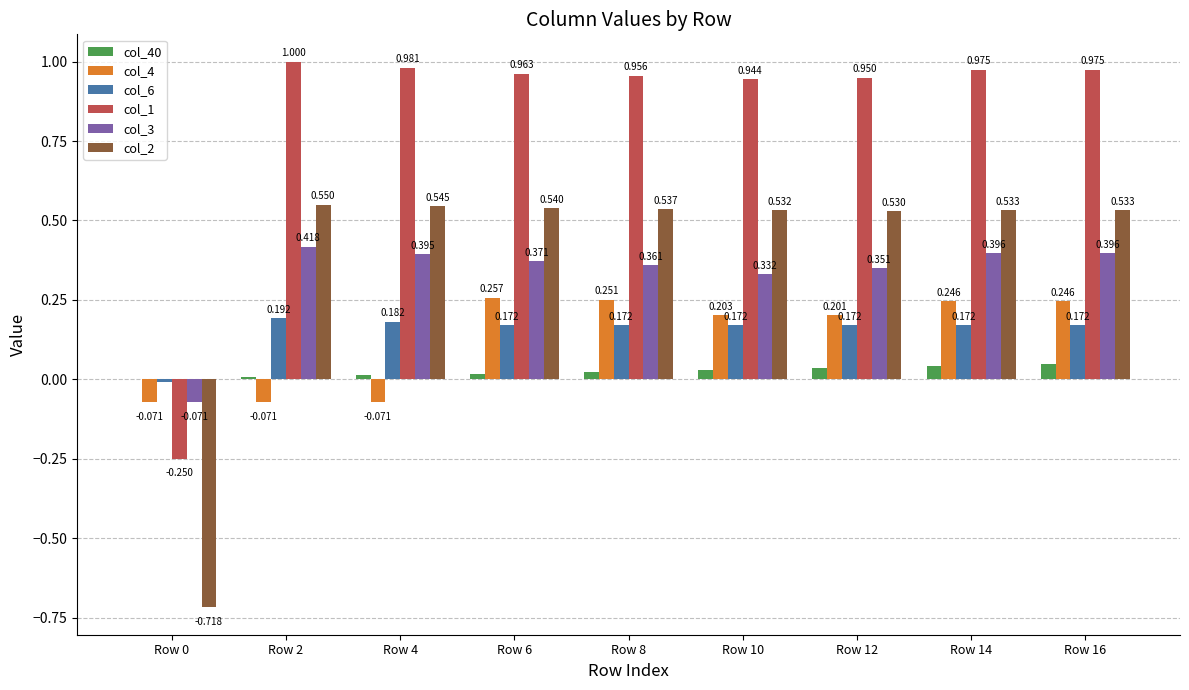

The value of col_6 at Row 16 is 0.1. True or false?

False